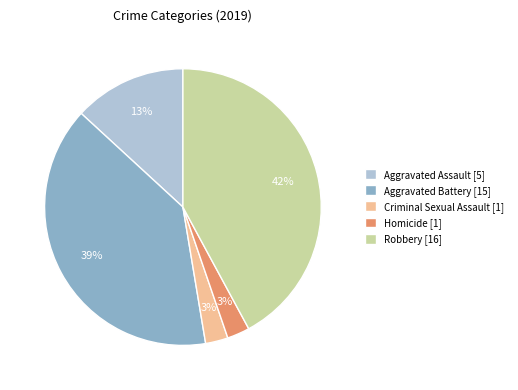

Is it true that Criminal Sexual Assault is 3% of the pie?

True